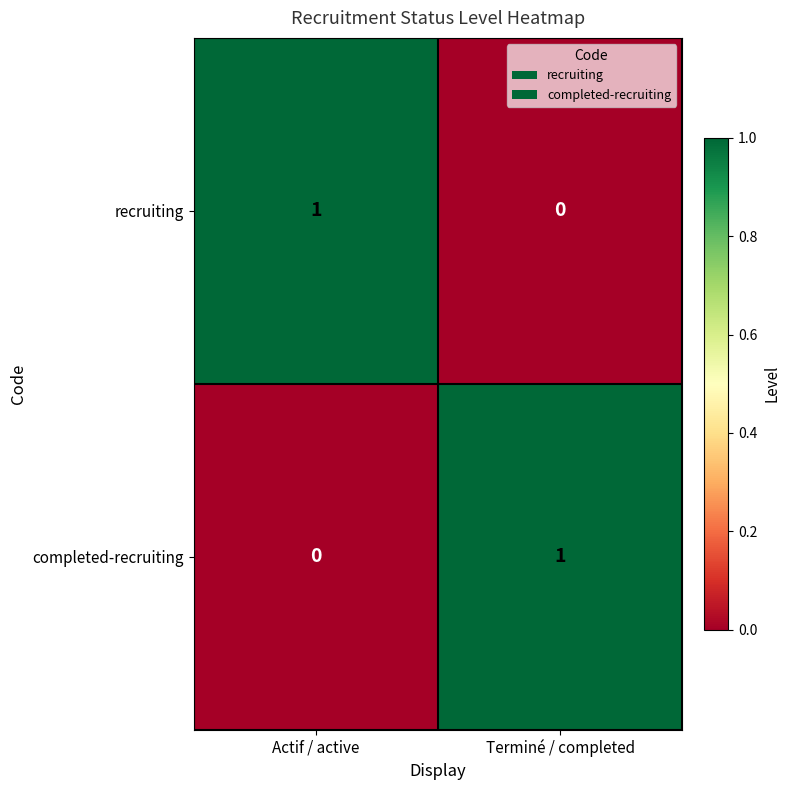

At which label does completed-recruiting reach its minimum?

Actif / active